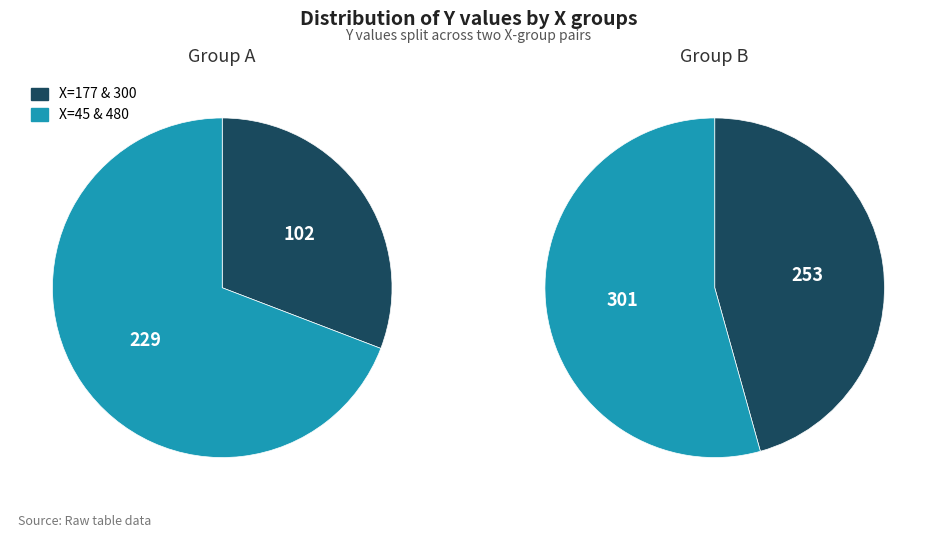

Rank the series by their average value, from highest to lowest.

Group B, Group A